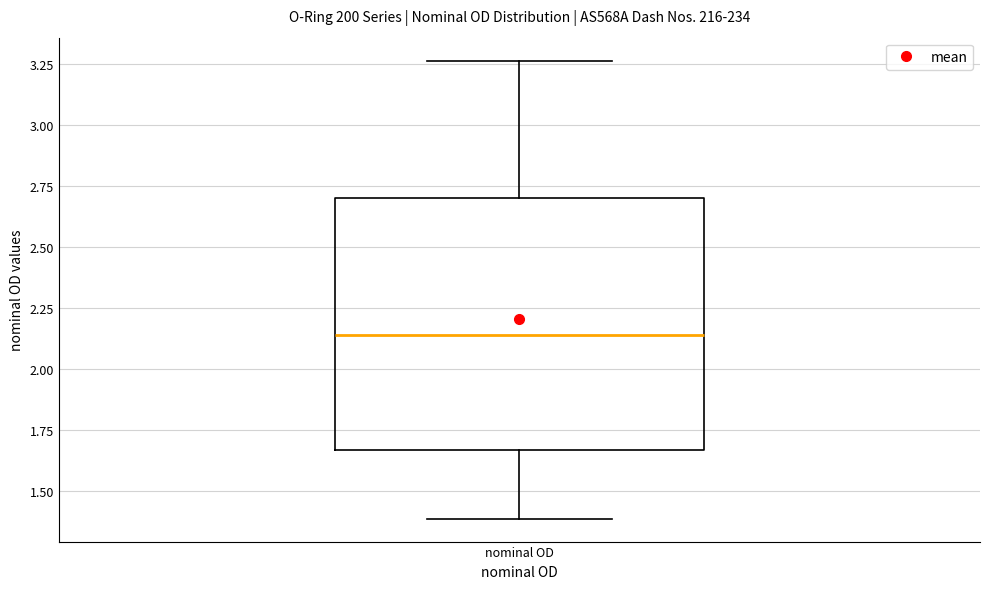

Transcribe this box plot: give where the median line is, the range the box spans, and where the two whiskers end, as read against the y-axis. The values are not printed on the chart, so give them approximately, as read against the axis.

median 2.15, box 1.65 to 2.70, whiskers 1.40 to 3.25